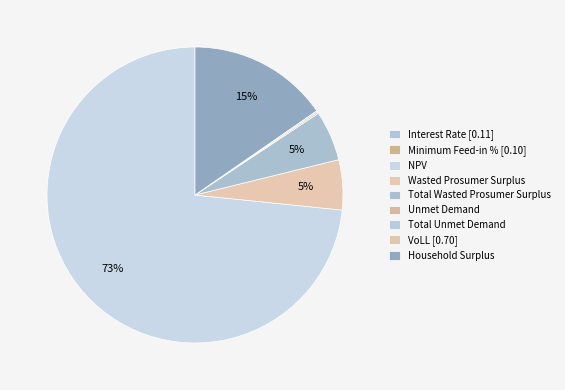

What percentage do Household Surplus and Minimum Feed-in % together represent?

15.4%